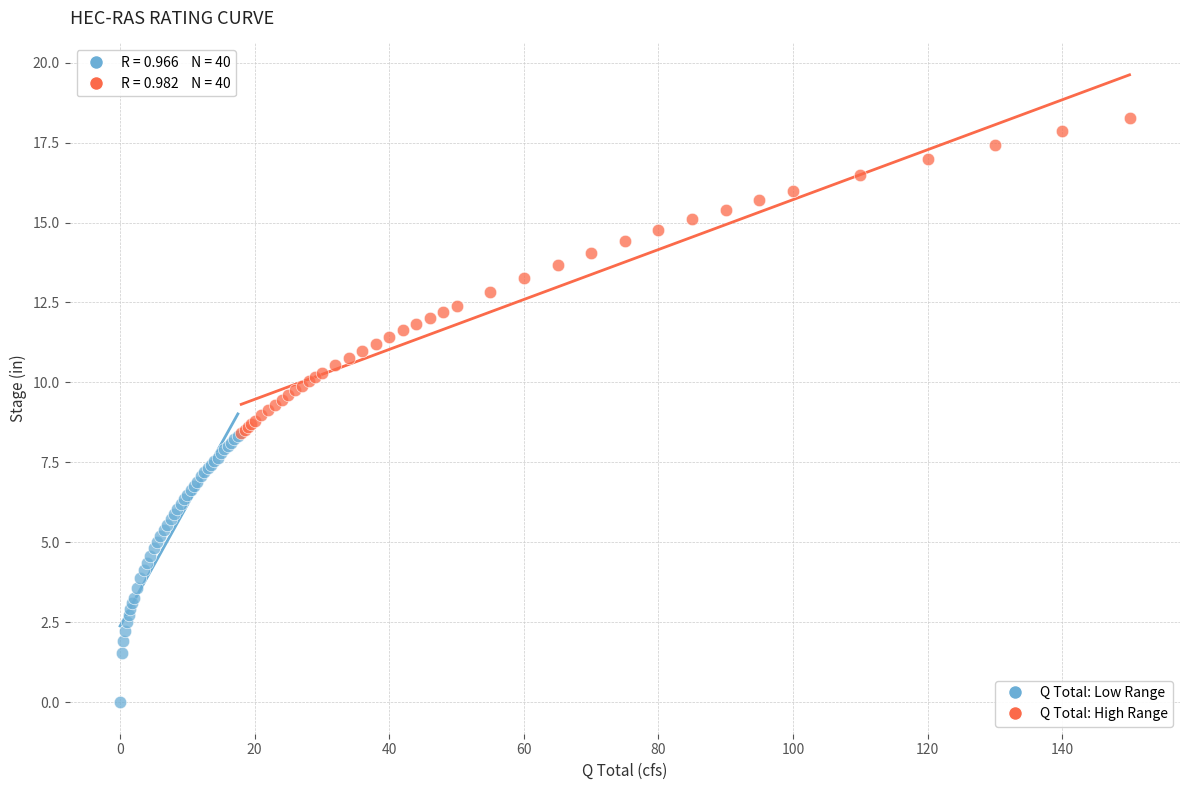

Which series contains the lowest Y value?

Q Total: Low Range